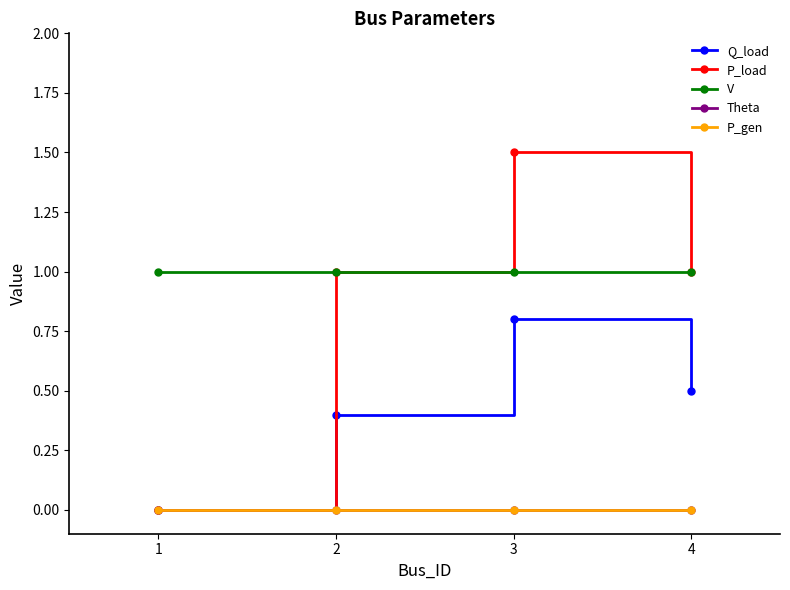

Does the chart have visible grid lines?

No